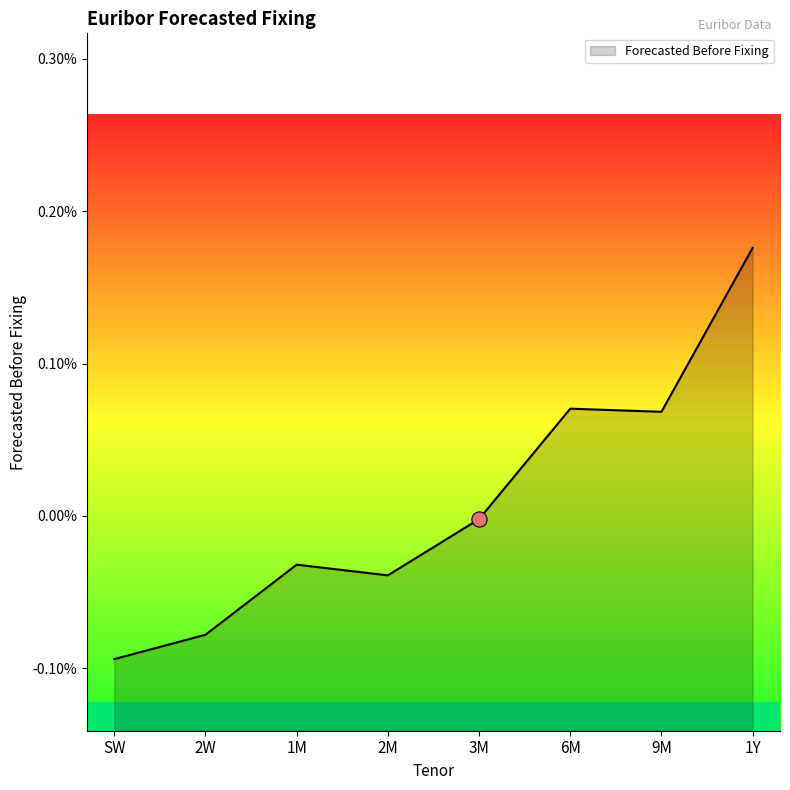

Which has a higher value, 1Y or 2M?

1Y